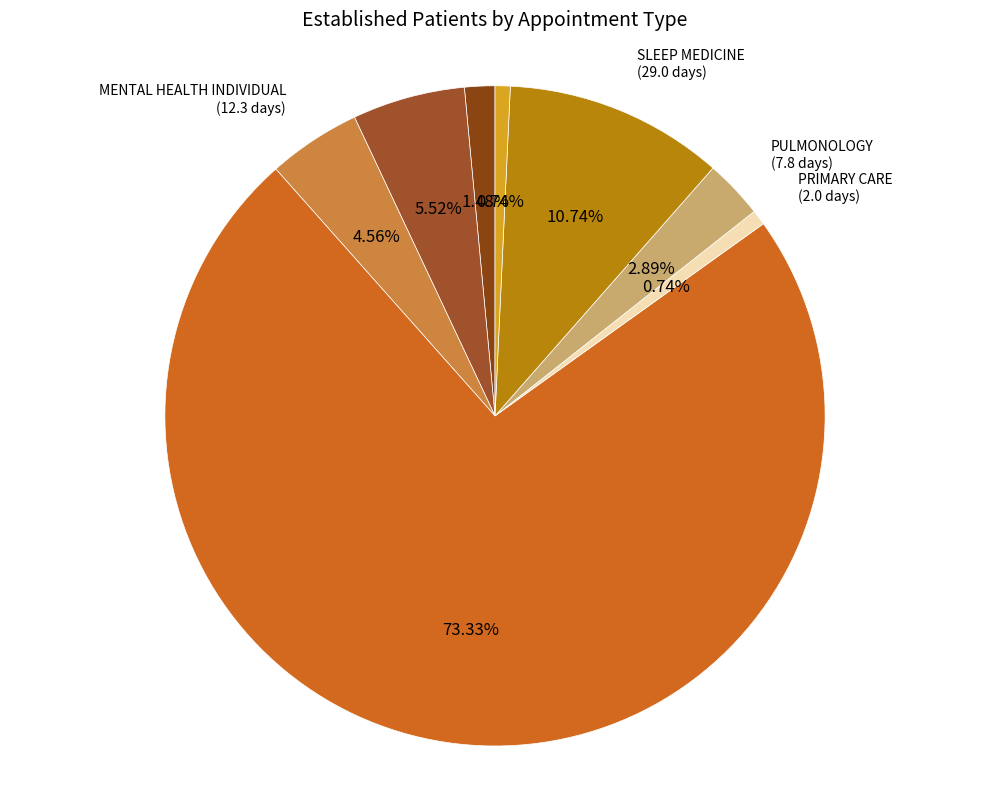

Which slice is the largest?

NEUROLOGY